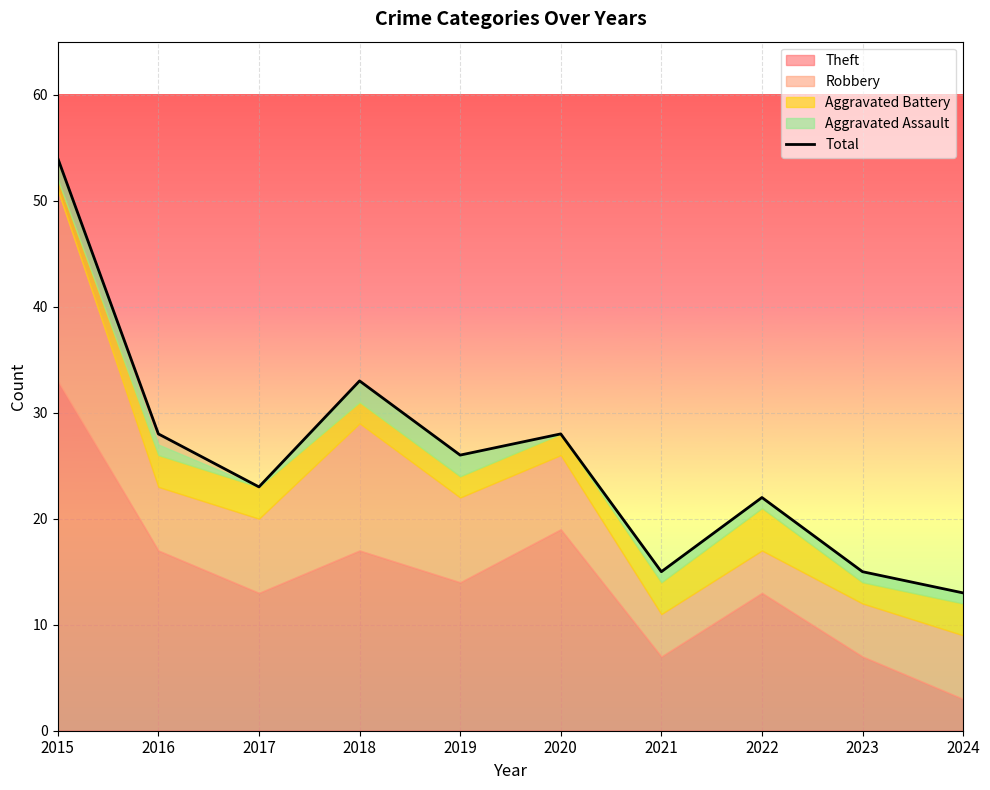

At which category does the data reach its first local peak?

2018